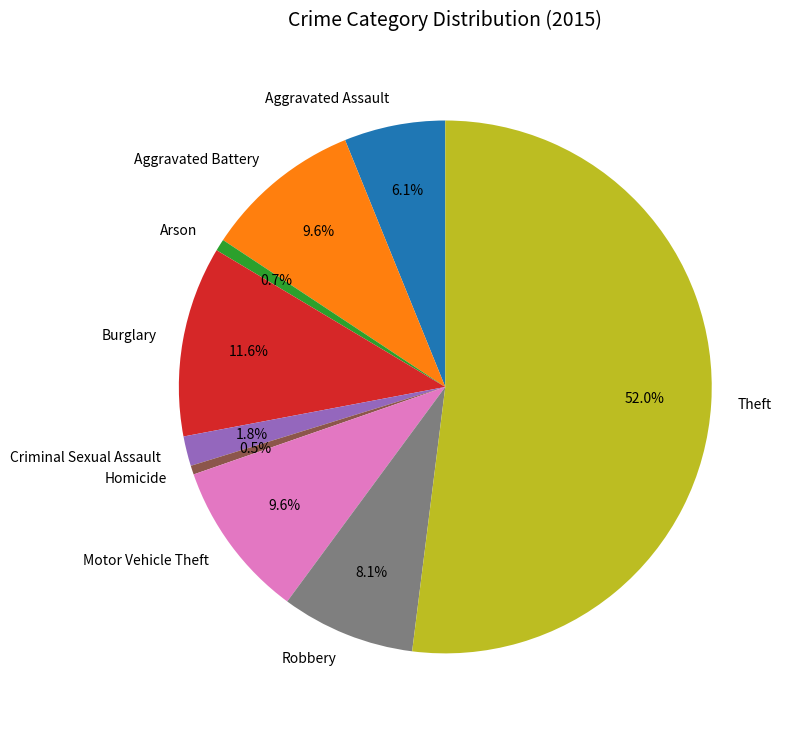

Count the number of slices in the pie.

9